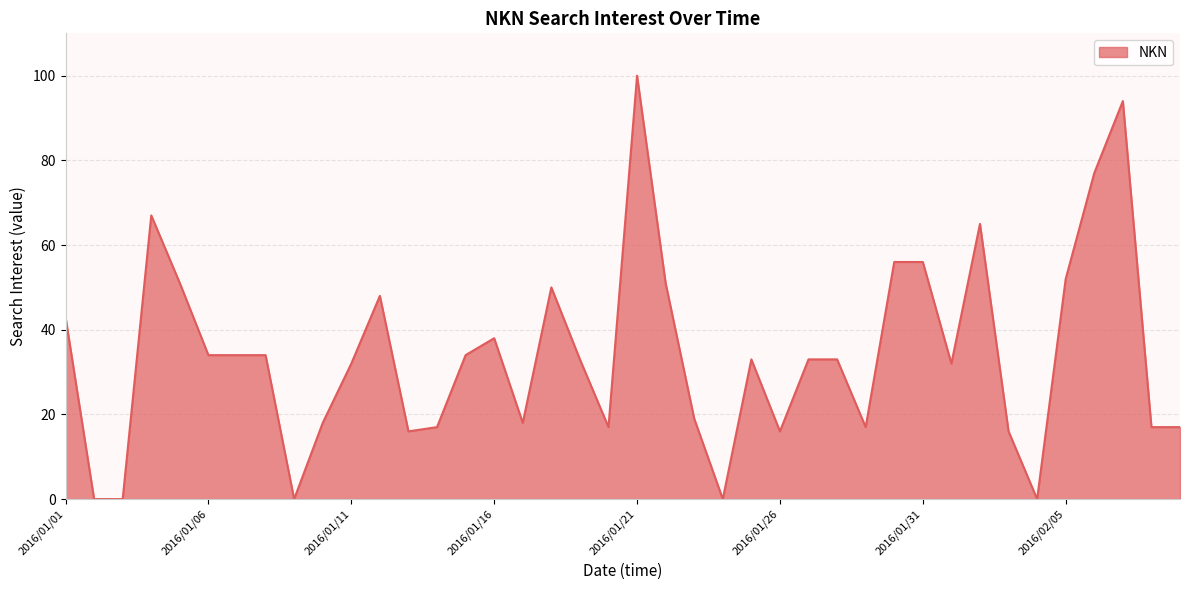

What is the difference between the maximum and minimum values?

100